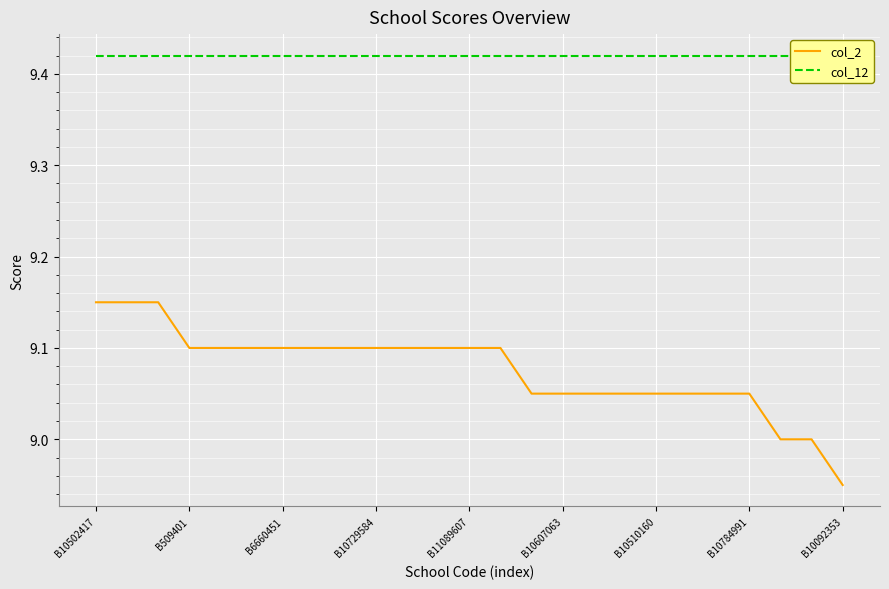

At which label does col_2 reach its peak?

B10502417